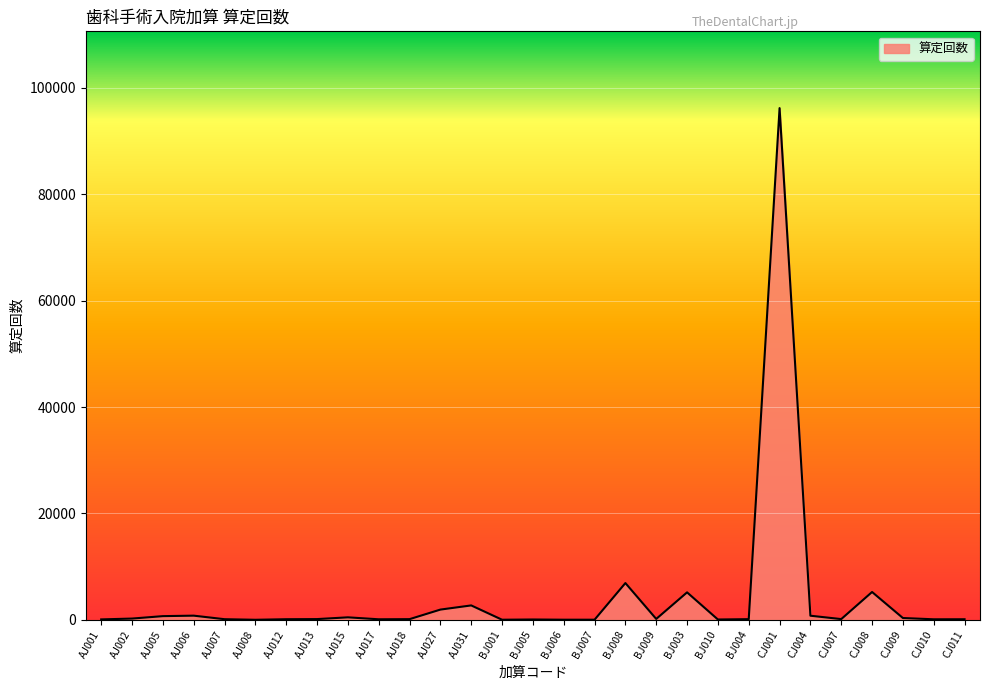

What is the smallest value displayed?

13